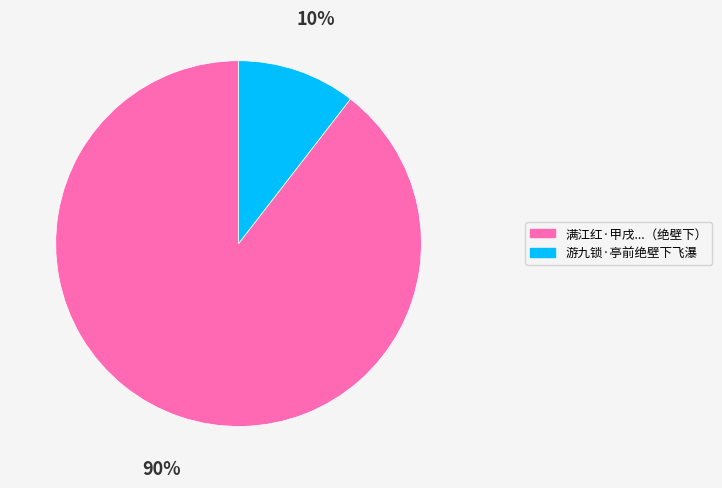

Does any single category account for the majority?

Yes